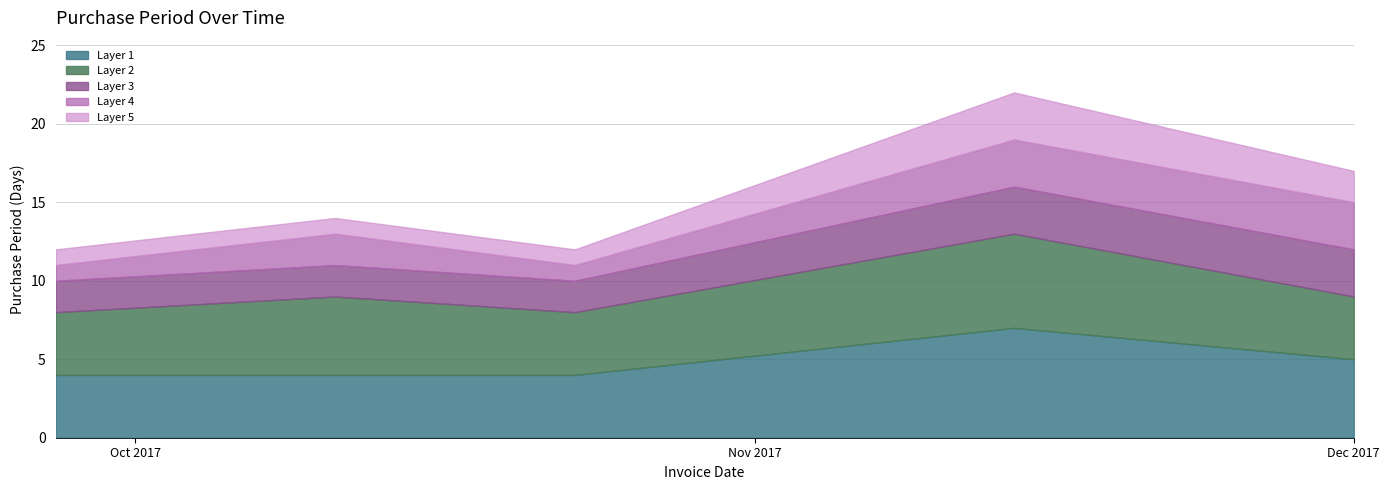

What is the sum of the values at 2017-10-23 and 2017-12-01?

29